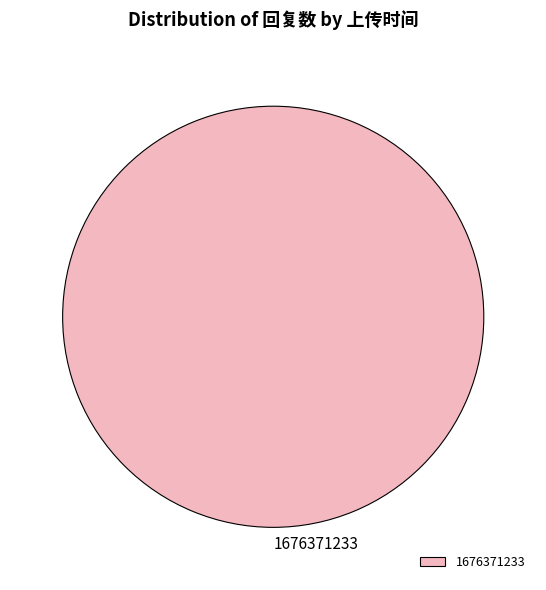

Does 1676371233 account for over 50% of the chart?

Yes